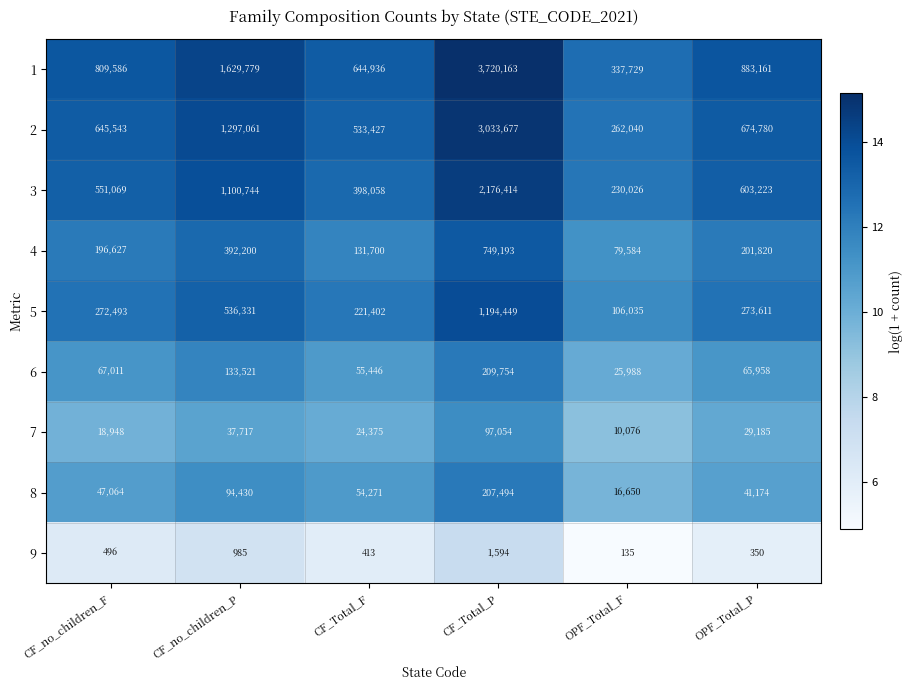

What is the sum of the 9 values at OPF_Total_F and OPF_Total_P?

485